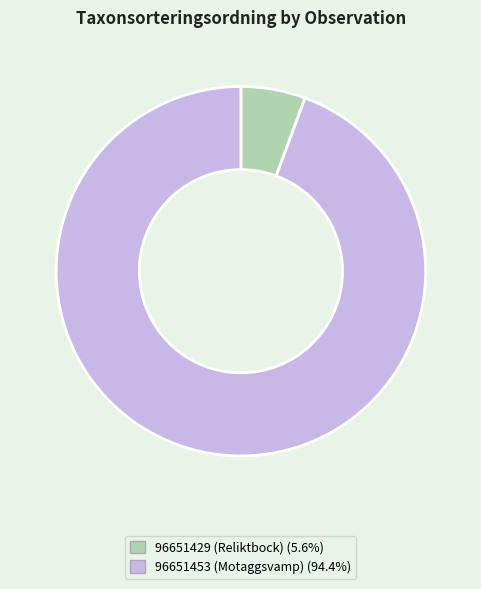

Which slice is the smallest?

96651429 (Reliktbock)